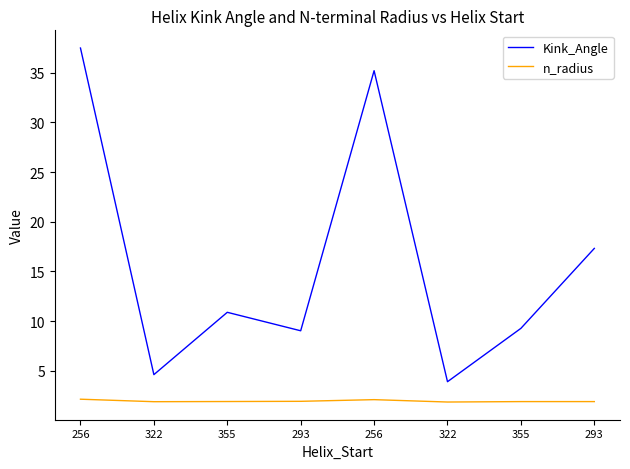

Does the chart display data point markers on the line(s)?

No